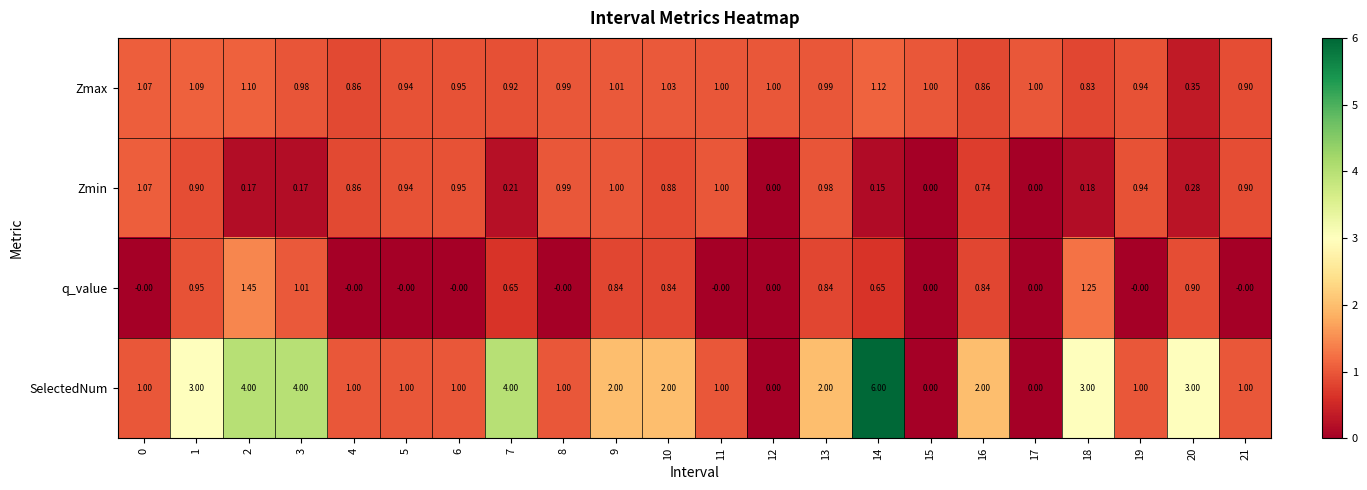

Which series has the largest range (max minus min)?

SelectedNum